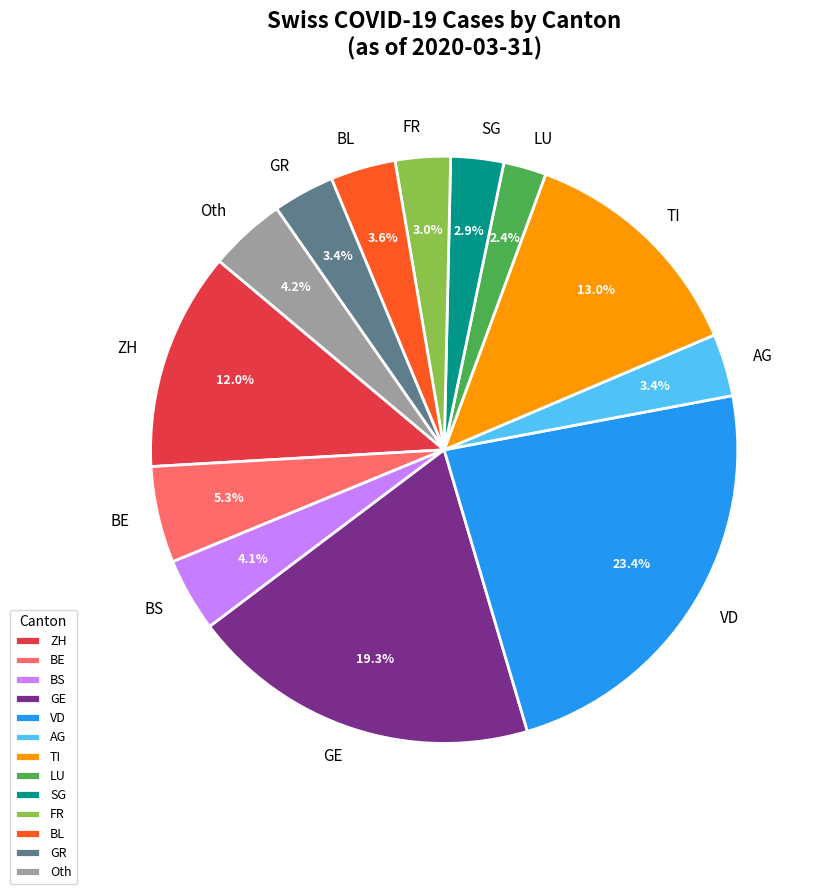

Is the sum of FR and LU greater than half?

No